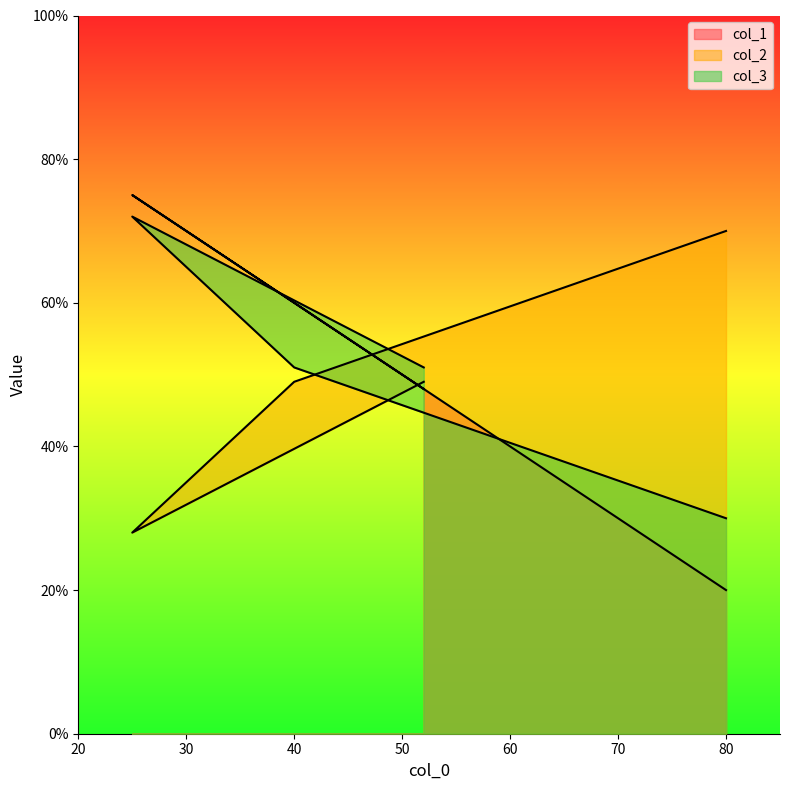

How many times do col_2 and col_3 cross each other?

1